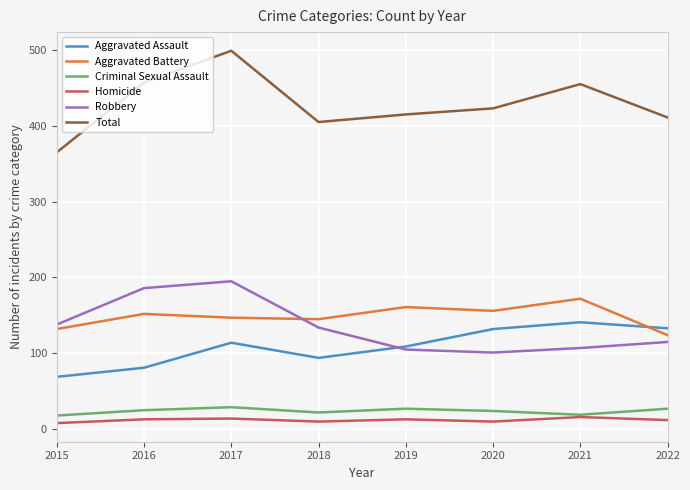

What is the spread (max minus min) of values at 2015?

357